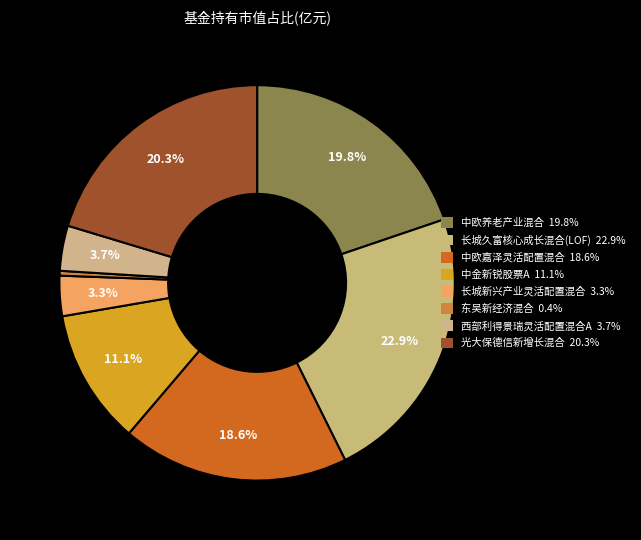

How many segments does this pie chart have?

8